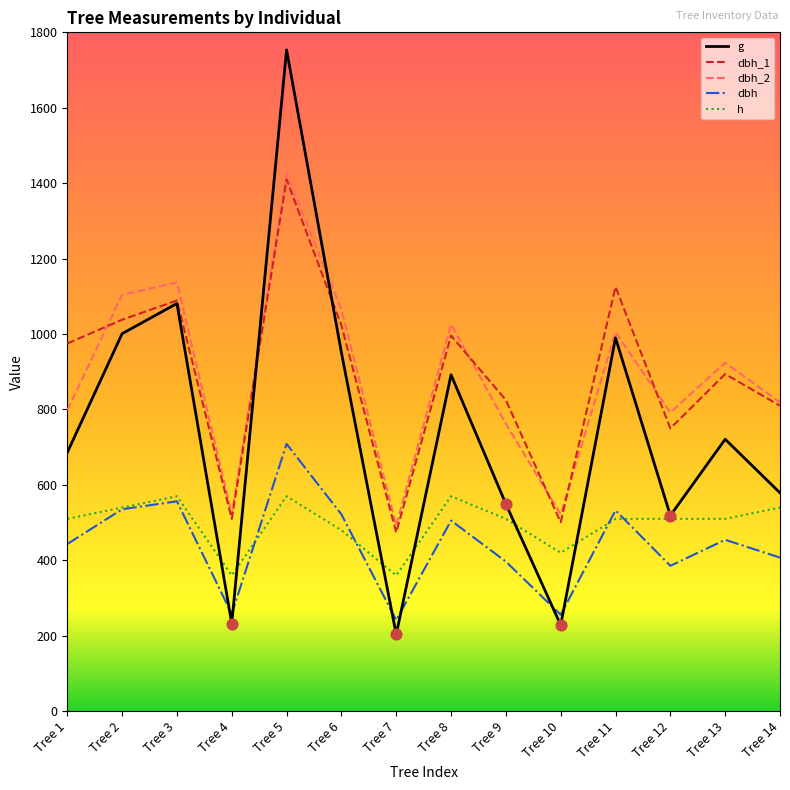

Is the value of dbh at Tree 2 greater than the value of dbh_2 at Tree 5?

No